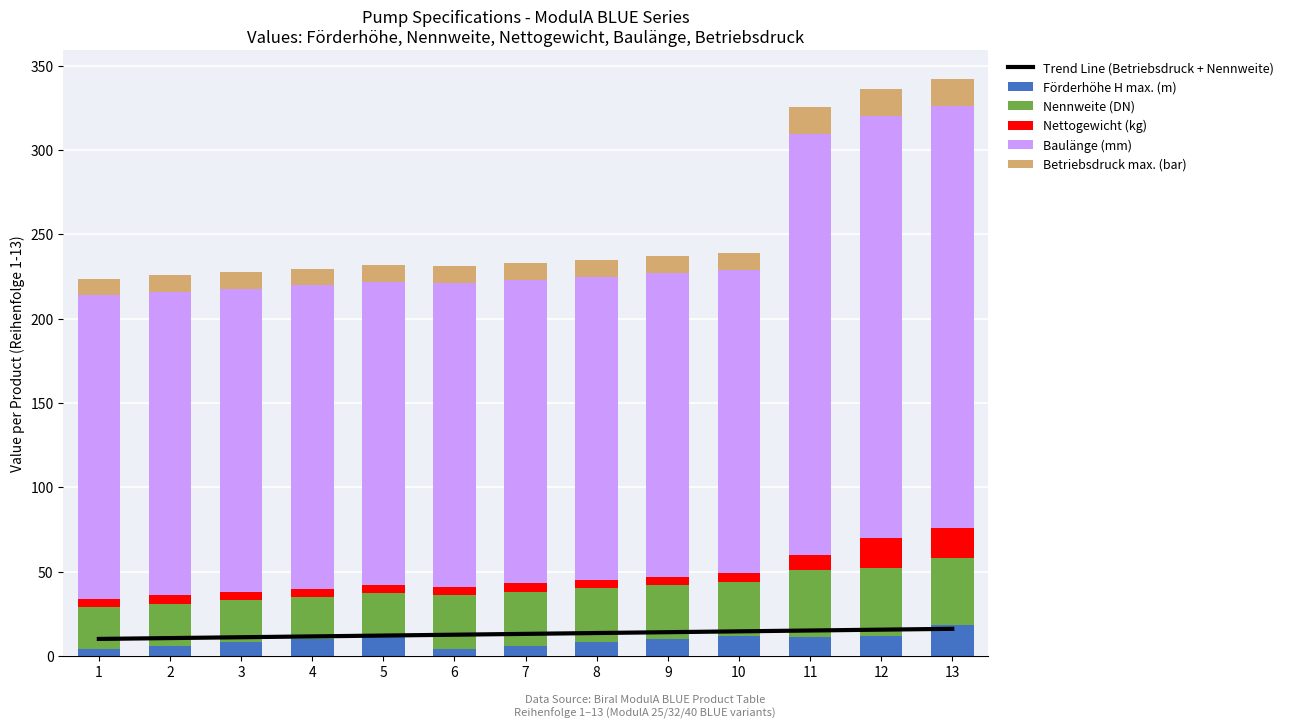

What is the difference between the maximum and second lowest values in the Nettogewicht (kg) series?

13.3